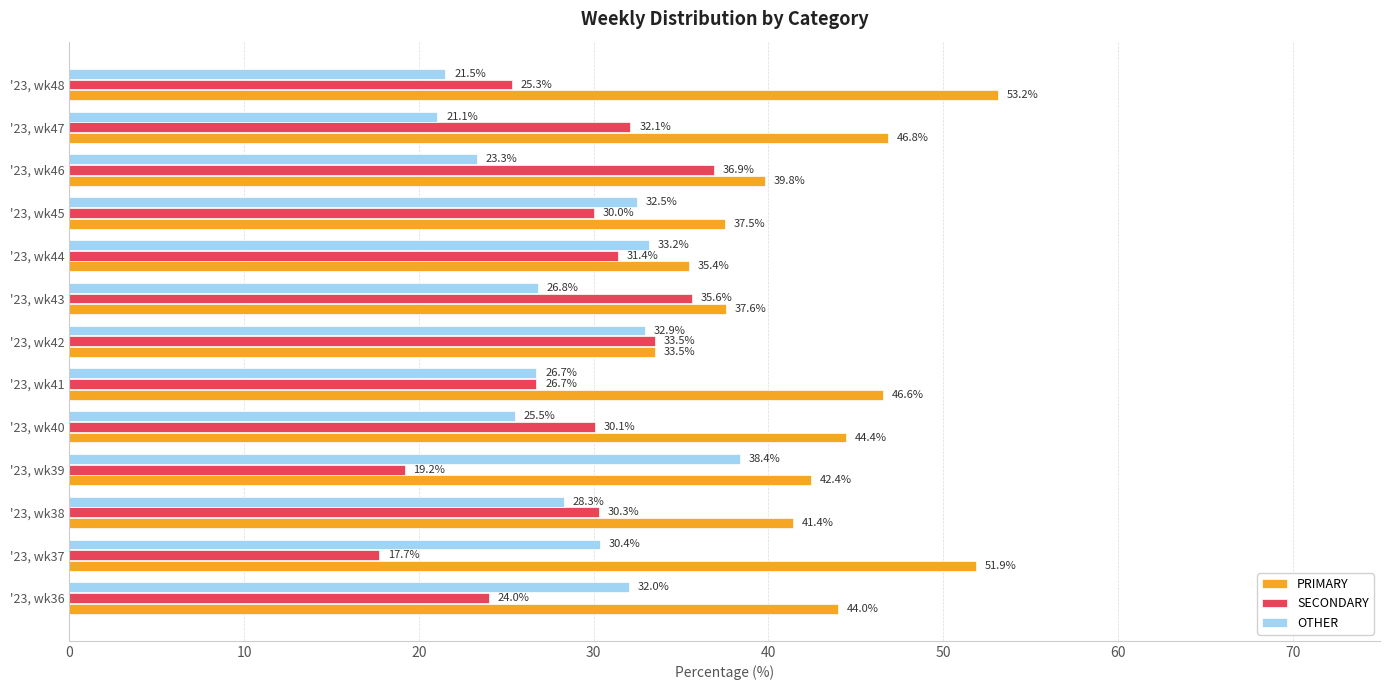

Where is PRIMARY nearest to the value 43?

'23, wk39